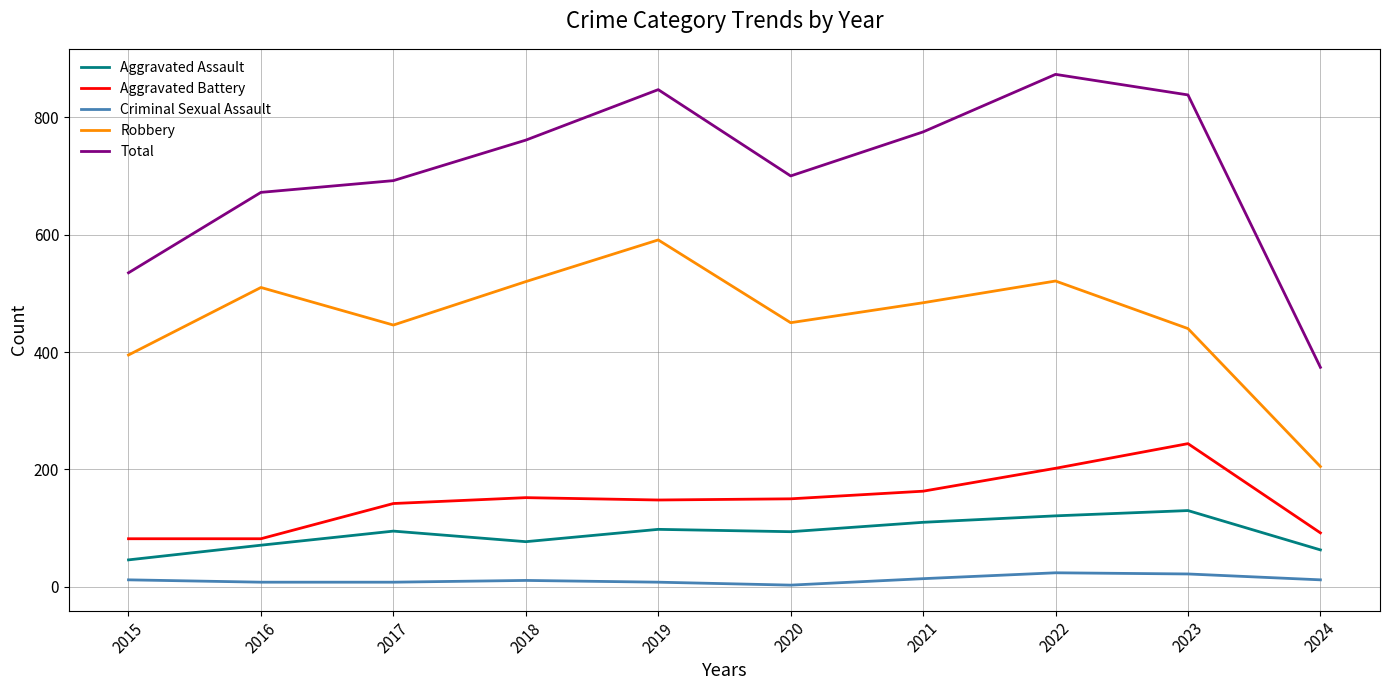

What is the difference between the highest and lowest values at 2017?

684